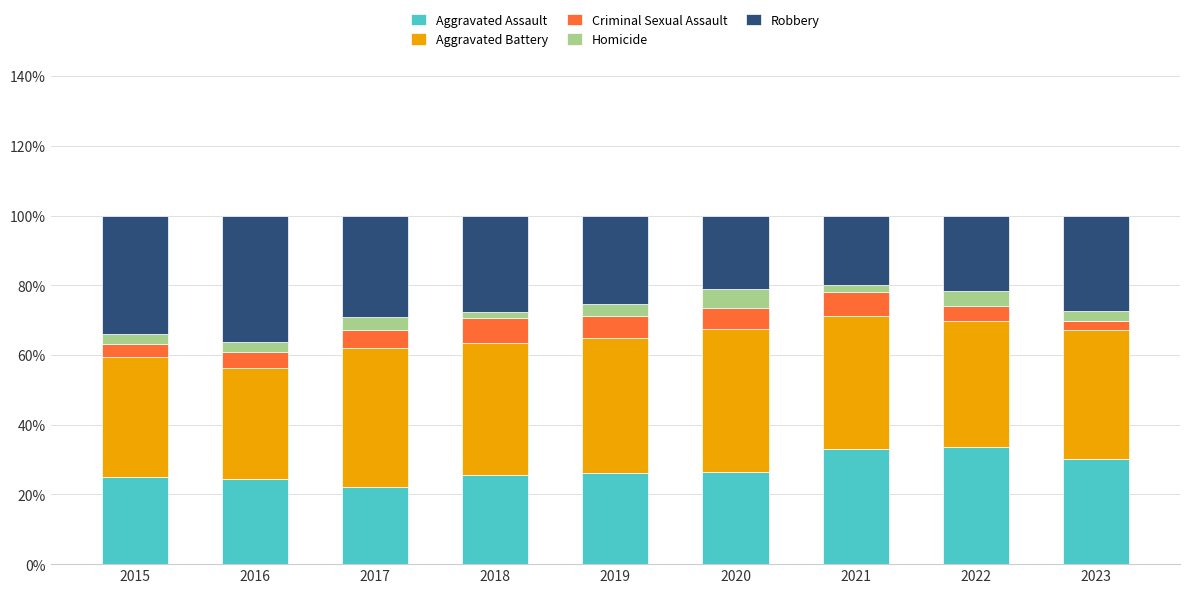

What is the difference between the Aggravated Assault values at 2022 and 2016?

9.1